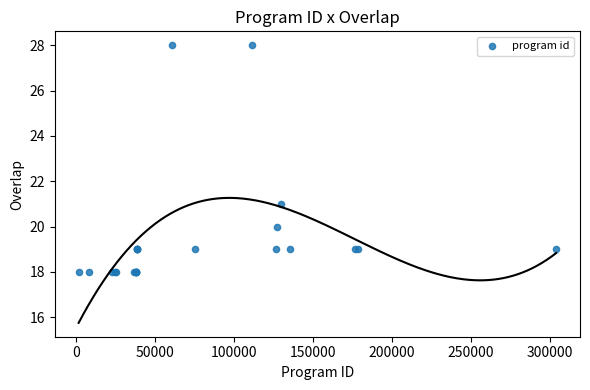

What Y value in the scatter plot is closest to 23?

21